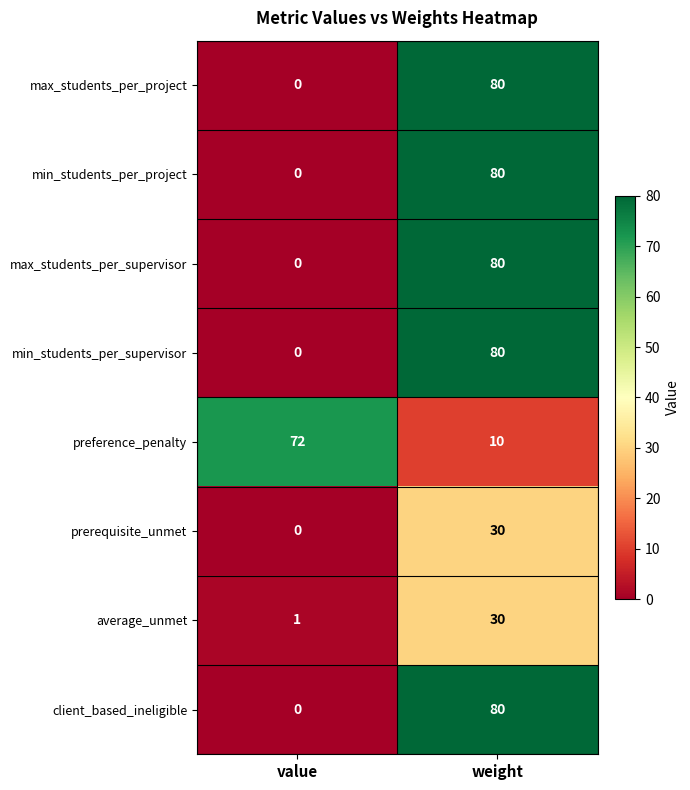

Reading right to left, extract all data points from this chart.

max_students_per_project: 80	0
min_students_per_project: 80	0
max_students_per_supervisor: 80	0
min_students_per_supervisor: 80	0
preference_penalty: 10	72
prerequisite_unmet: 30	0
average_unmet: 30	1
client_based_ineligible: 80	0